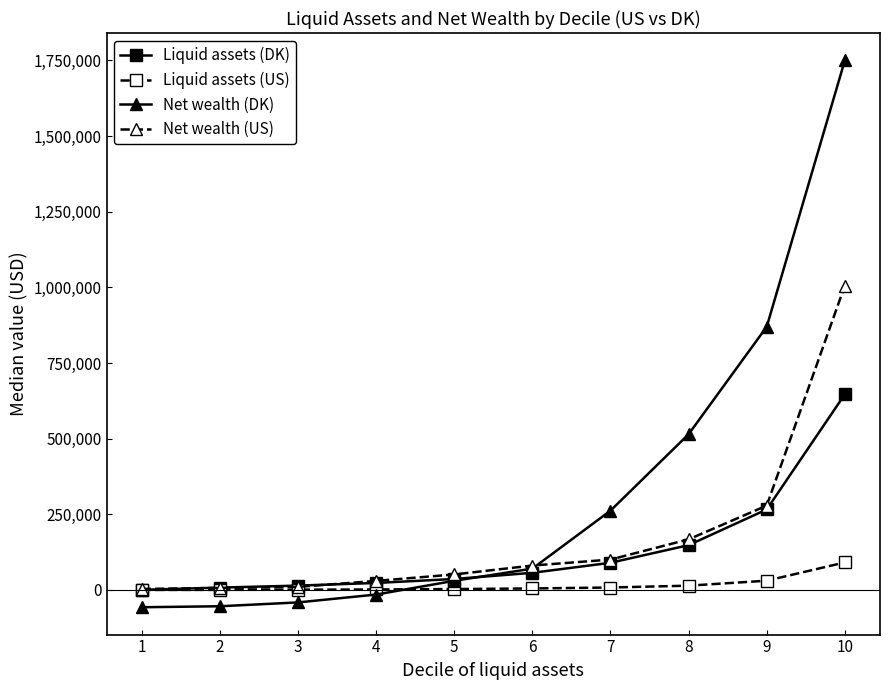

How many times do Net wealth (DK) and Liquid assets (US) cross each other?

1